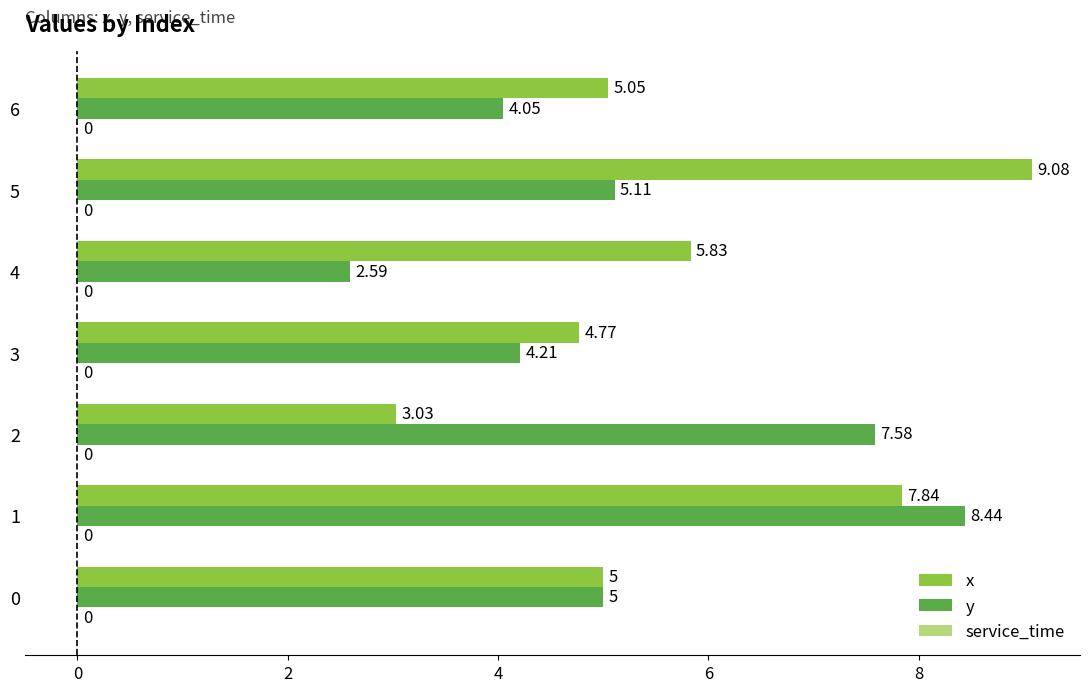

What is the spread (max minus min) of values at 6?

1.0